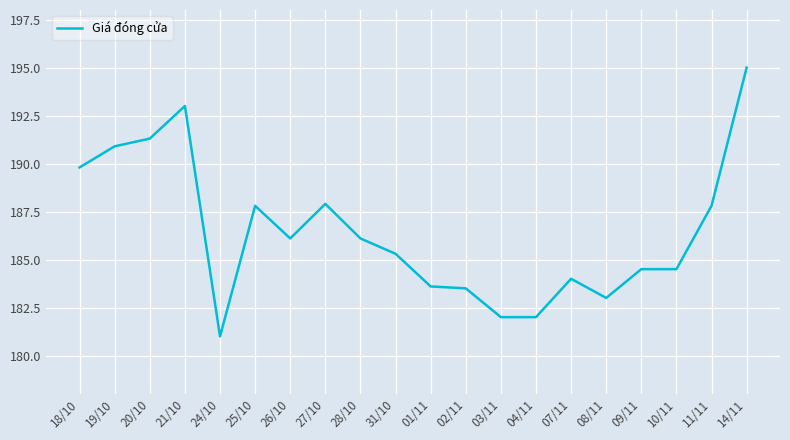

Approximately how many times larger is the value at 19/10 compared to 21/10?

1.0